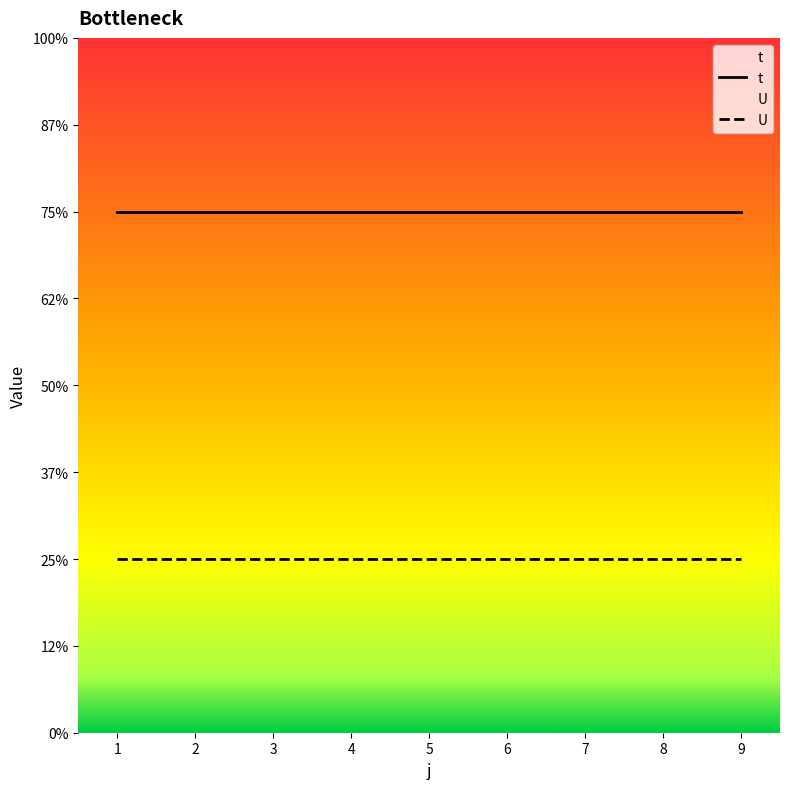

Is this an area chart (filled region under the line)?

No